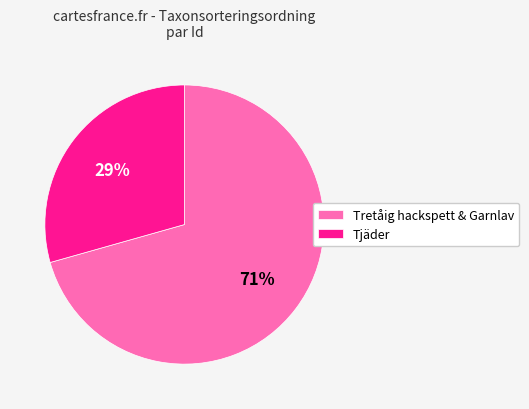

What percentage is the Tjäder slice, to the nearest percent?

29%